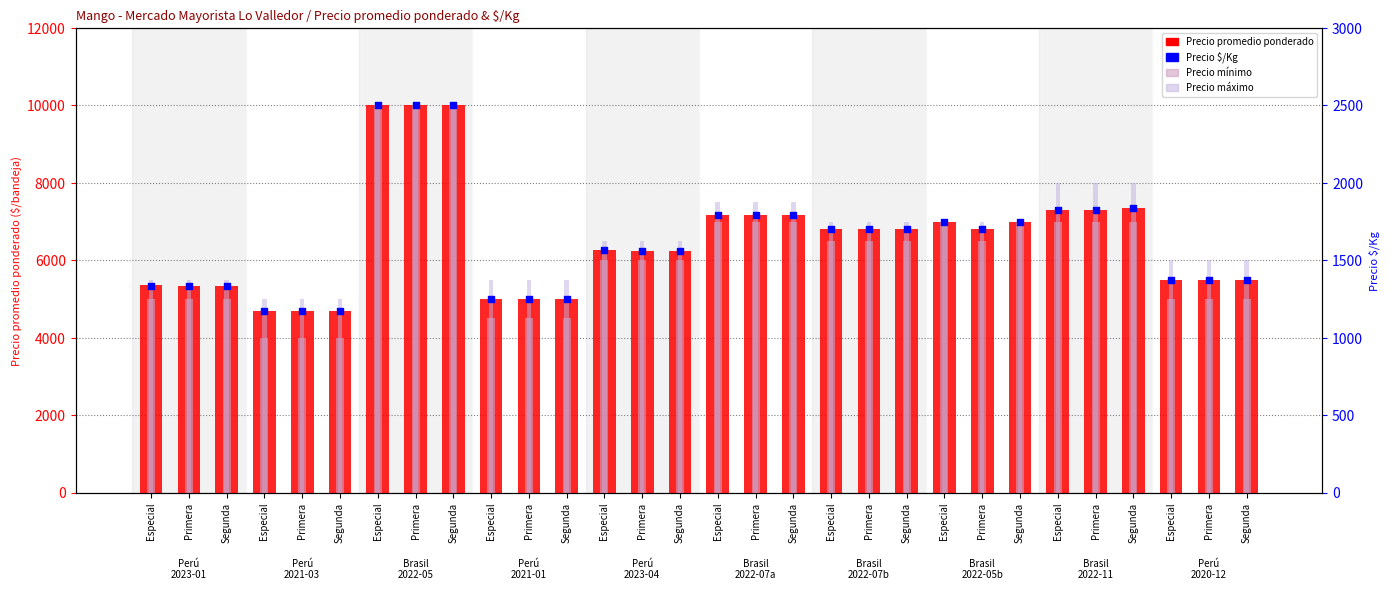

What are all the series names shown in the legend?

Precio promedio ponderado, Precio mínimo, Precio máximo, Precio $/Kg